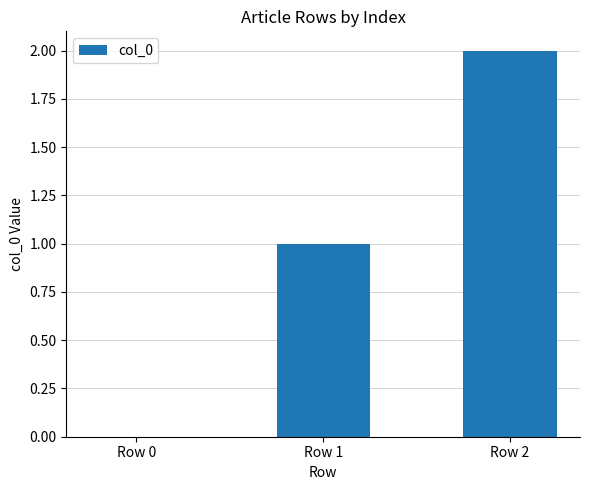

What is the change in value from Row 0 to Row 2?

+2